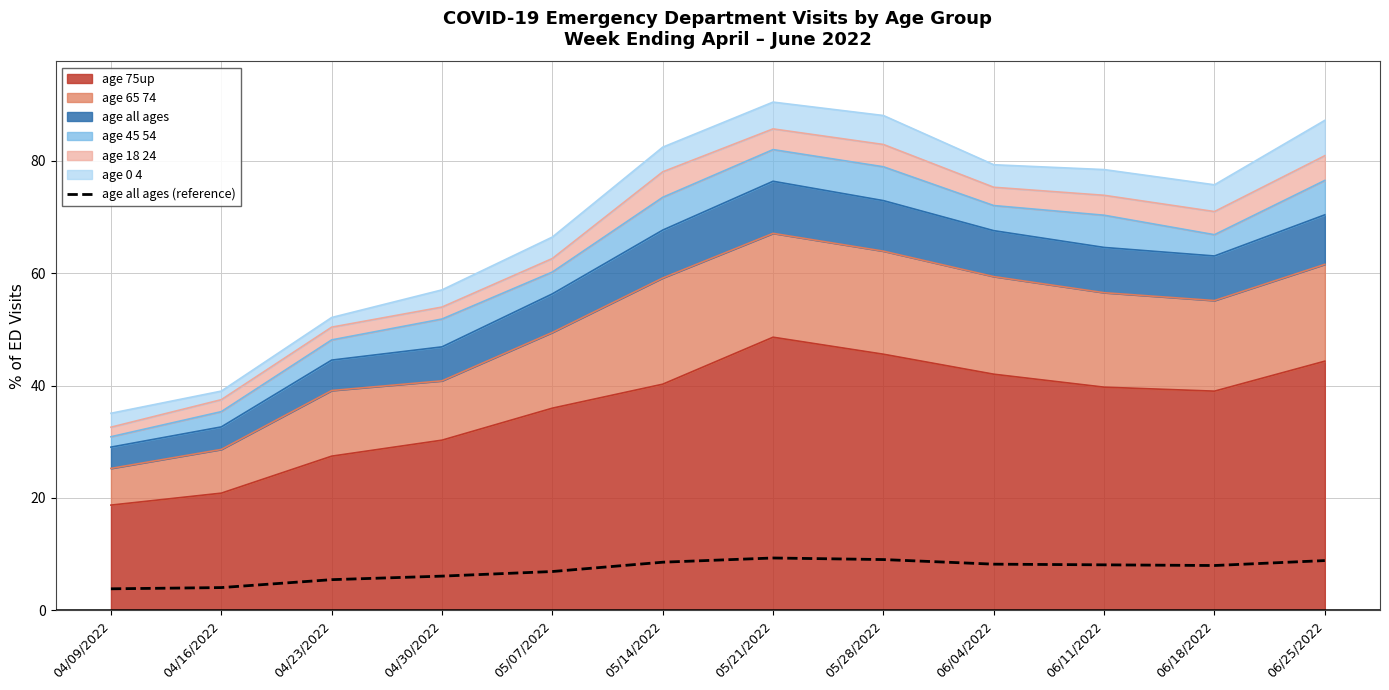

What is the difference between the maximum and second lowest values?

5.3